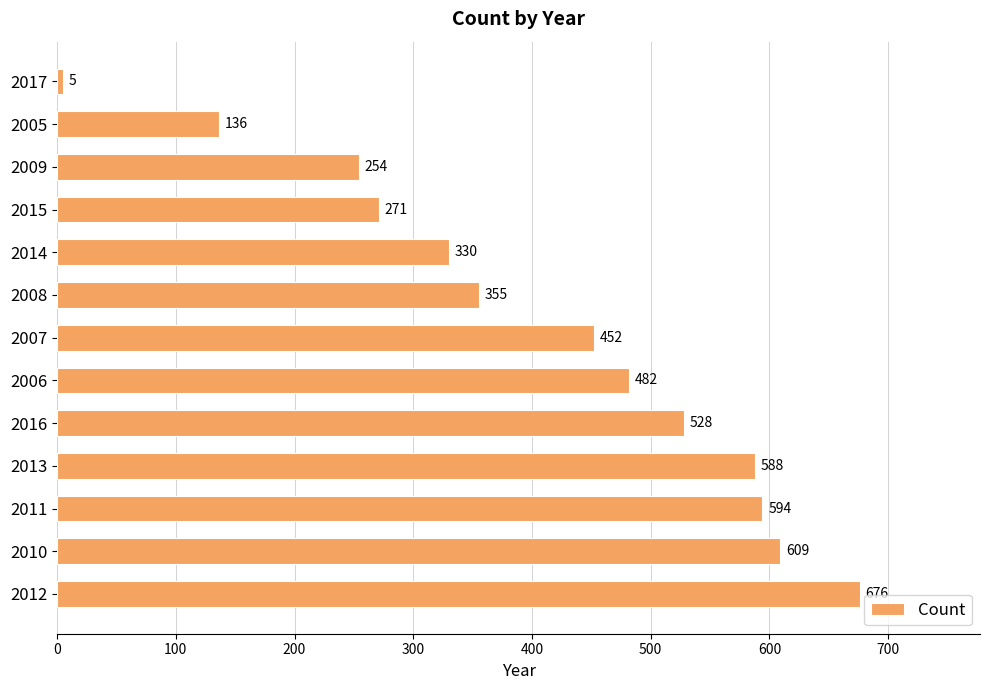

What is the smallest value displayed?

5